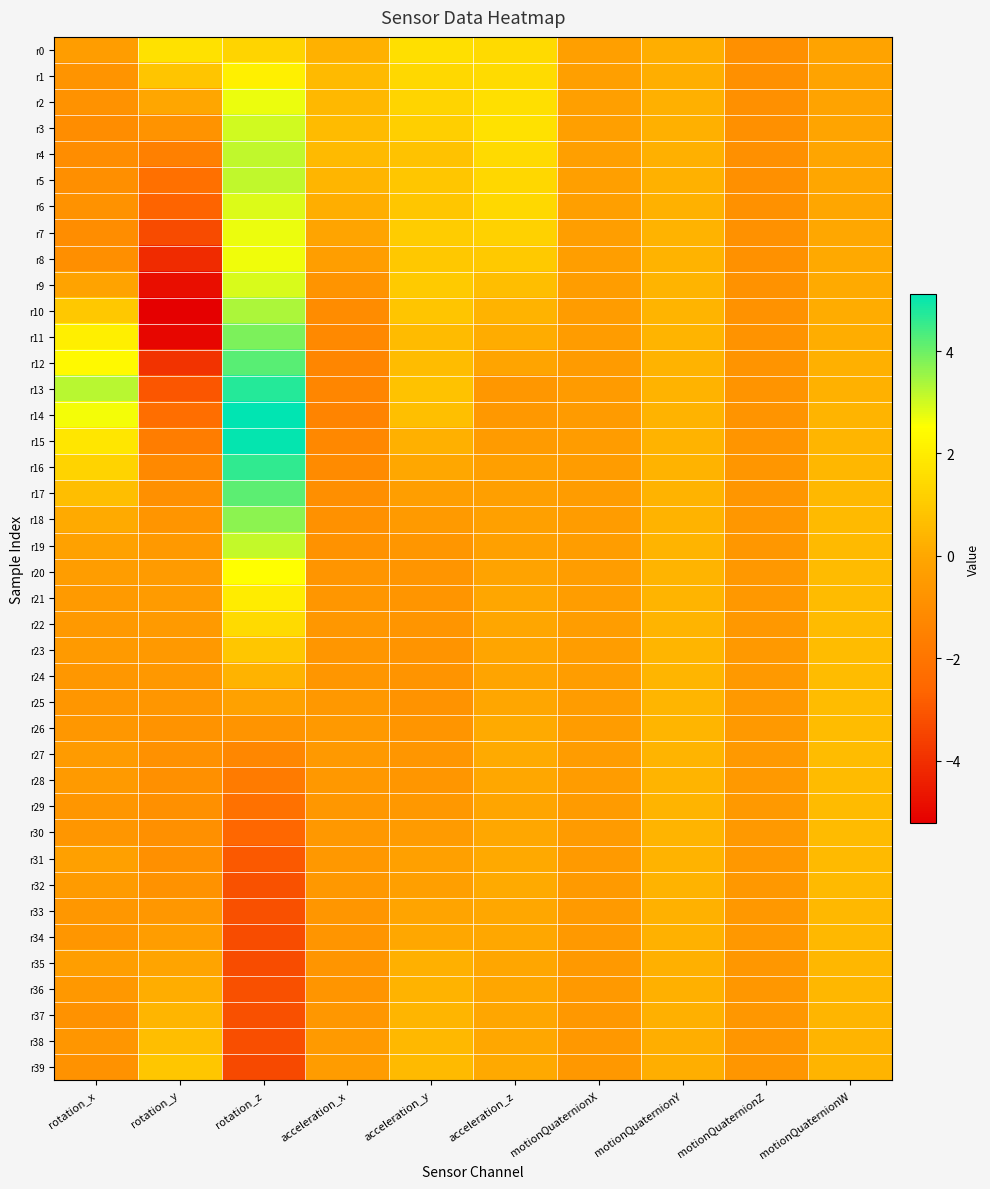

What is the maximum value shown in the chart?

5.1